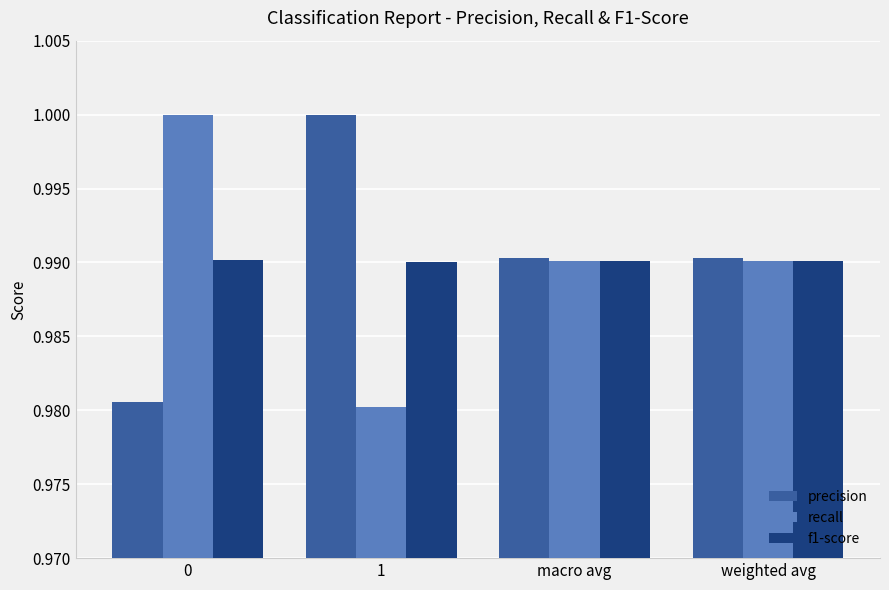

What are all the series names shown in the legend?

precision, recall, f1-score